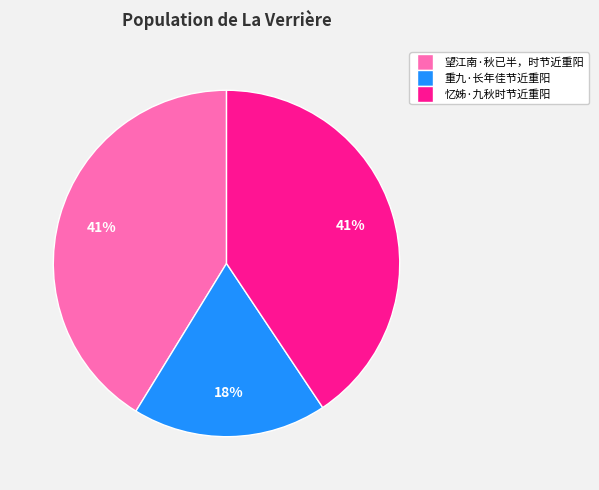

Combined, do 重九·长年佳节近重阳 and 忆姊·九秋时节近重阳 account for over 50%?

Yes